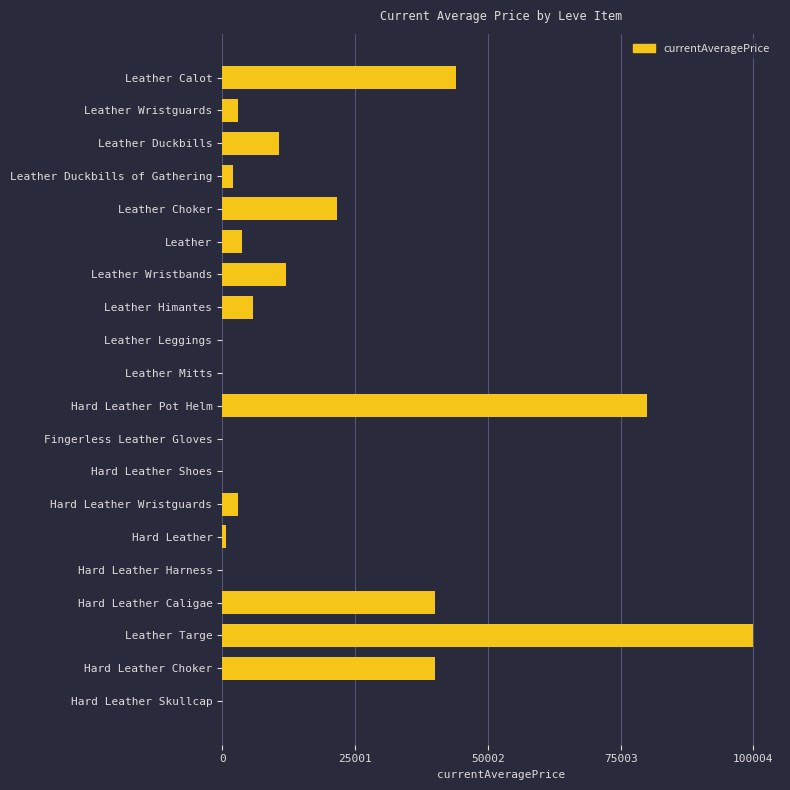

The value at Fingerless Leather Gloves is 0.0. True or false?

True